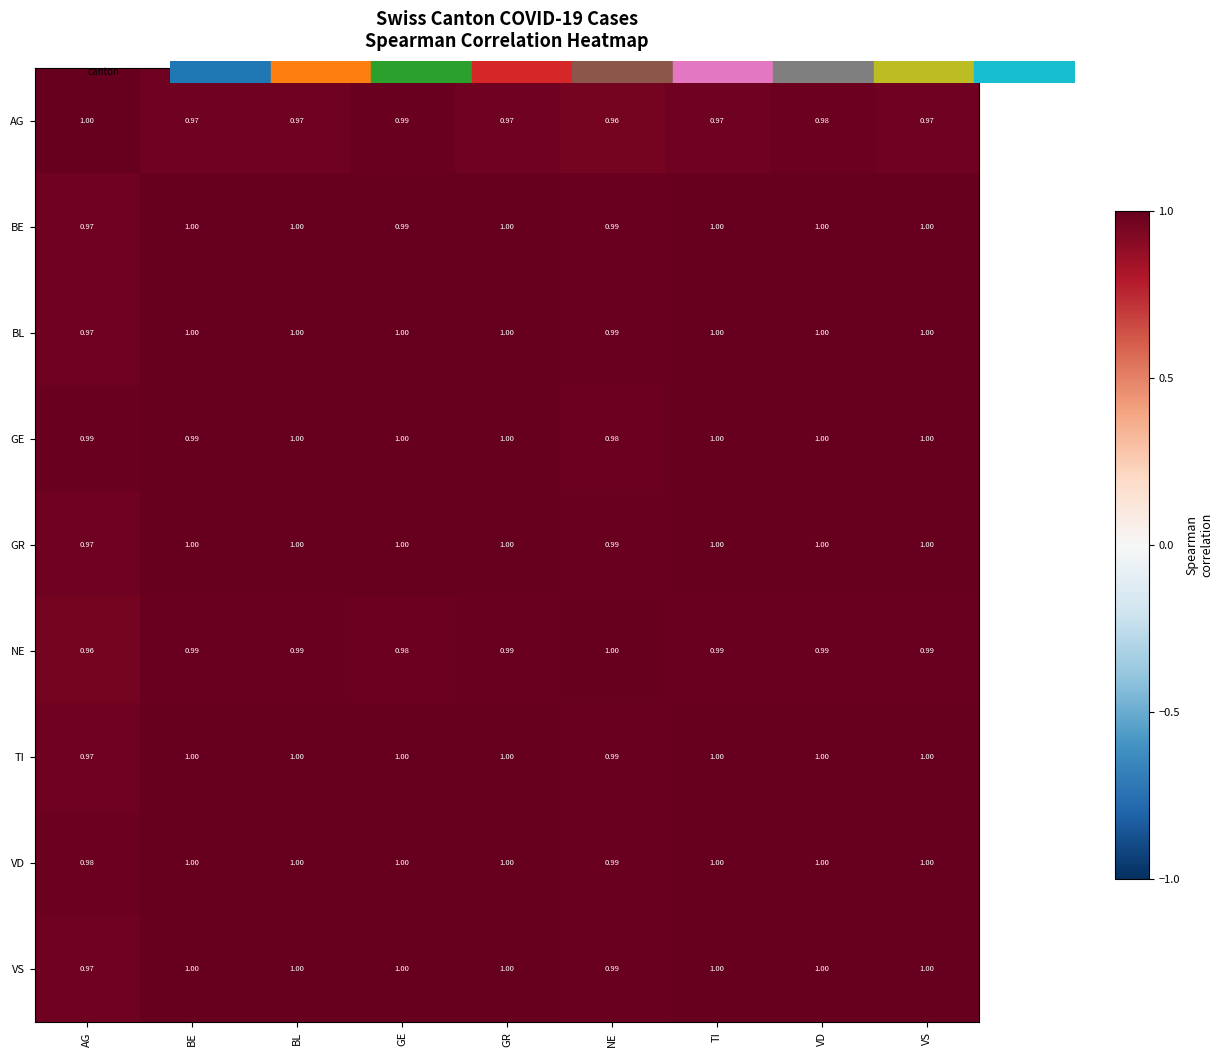

Which series has the largest total across all categories?

VD